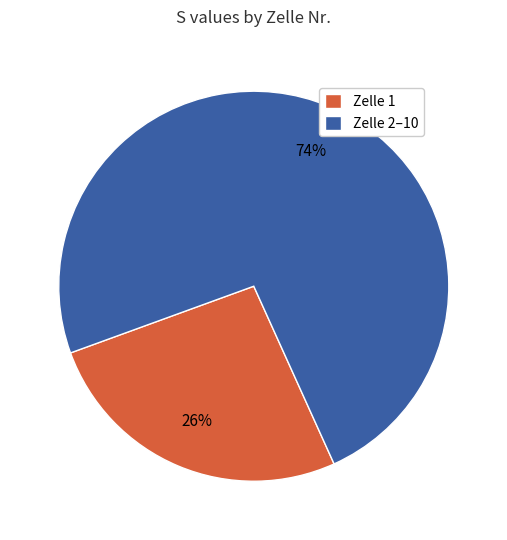

Is the sum of Zelle 2–10 and Zelle 1 greater than half?

Yes